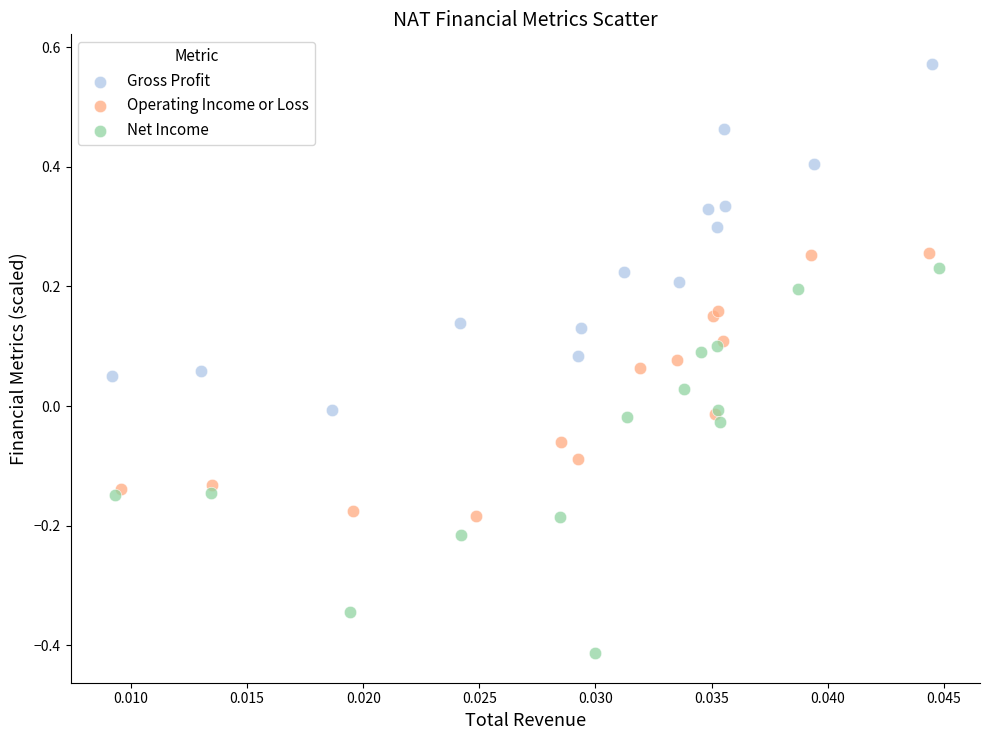

What are all the series names shown in the legend?

Gross Profit, Operating Income or Loss, Net Income